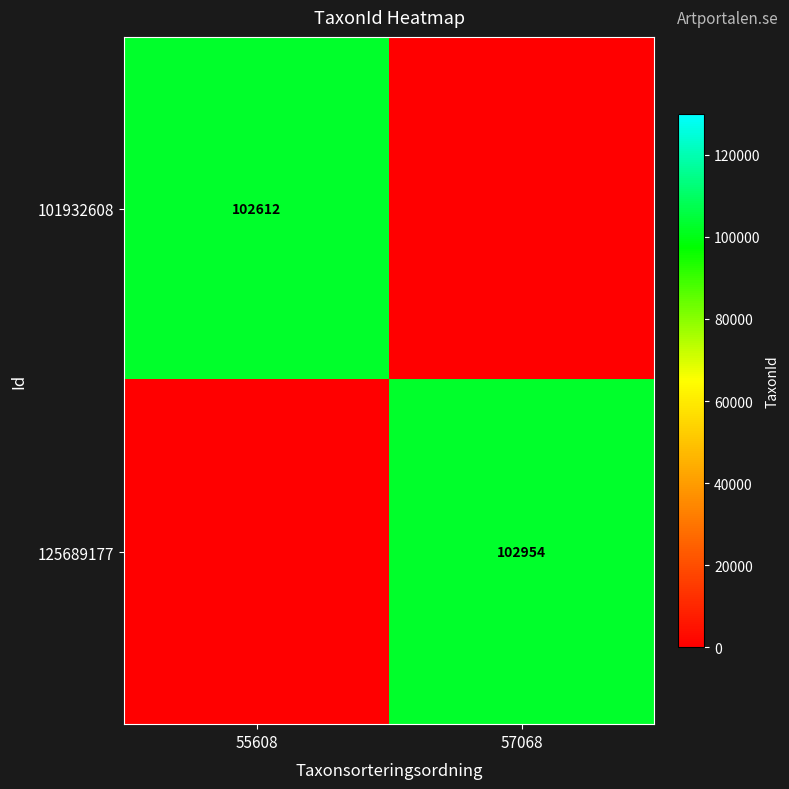

Is it true that 125689177 equals 102954 at 57068?

True